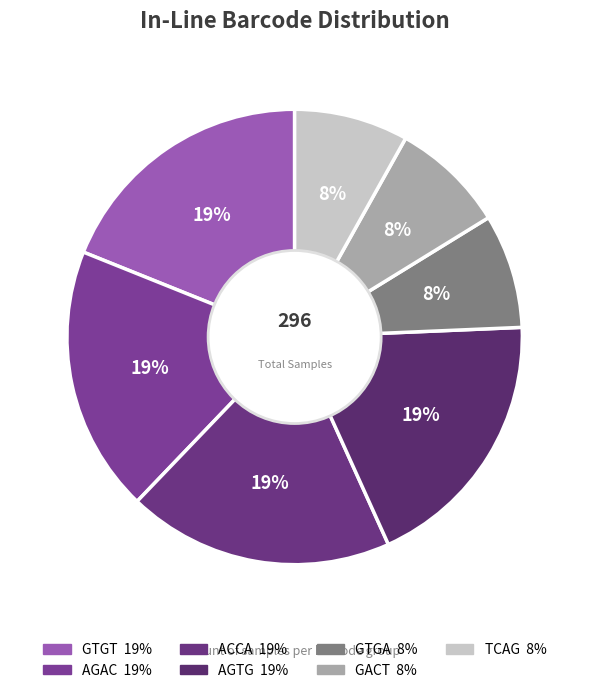

Is the sum of TCAG and GACT greater than half?

No